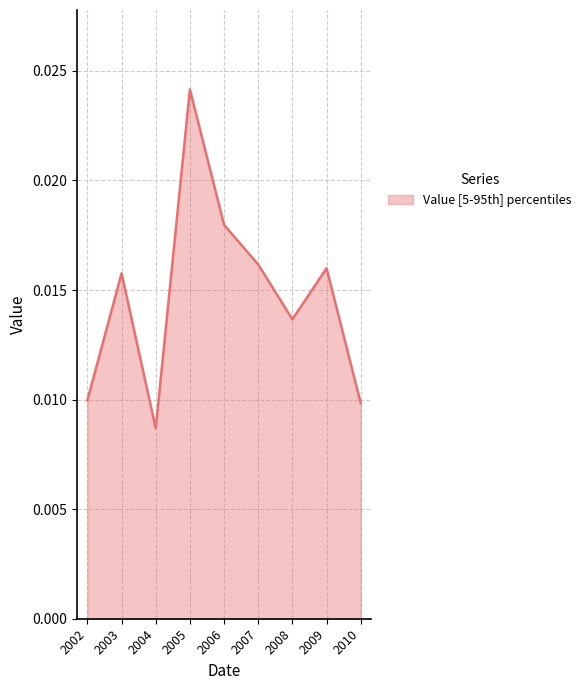

How many lines are shown in the chart?

1